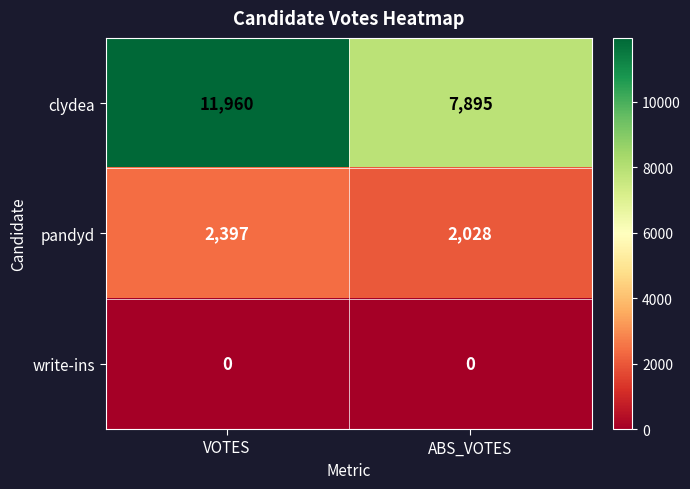

Is it true that pandyd equals 2397 at VOTES?

True